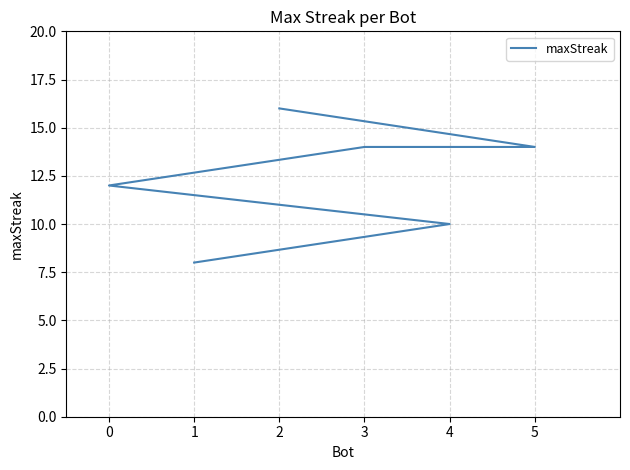

Reading left to right, extract all data points from this chart.

2=16	5=14	3=14	0=12	4=10	1=8